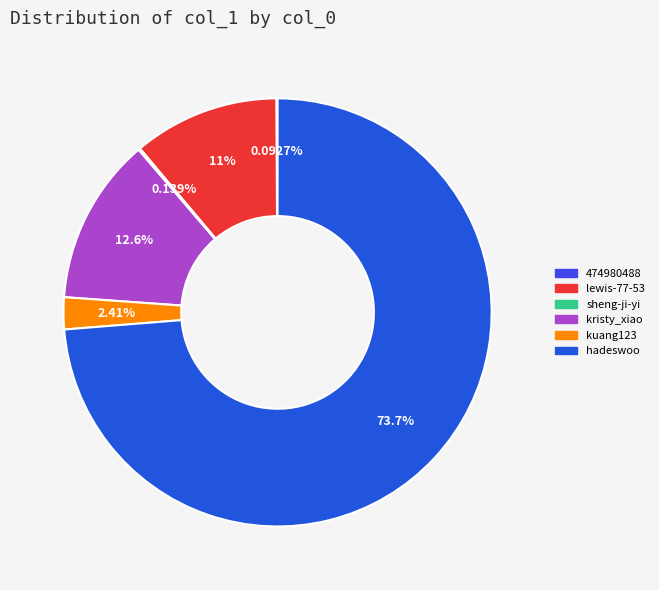

What is the largest slice in the pie chart?

hadeswoo